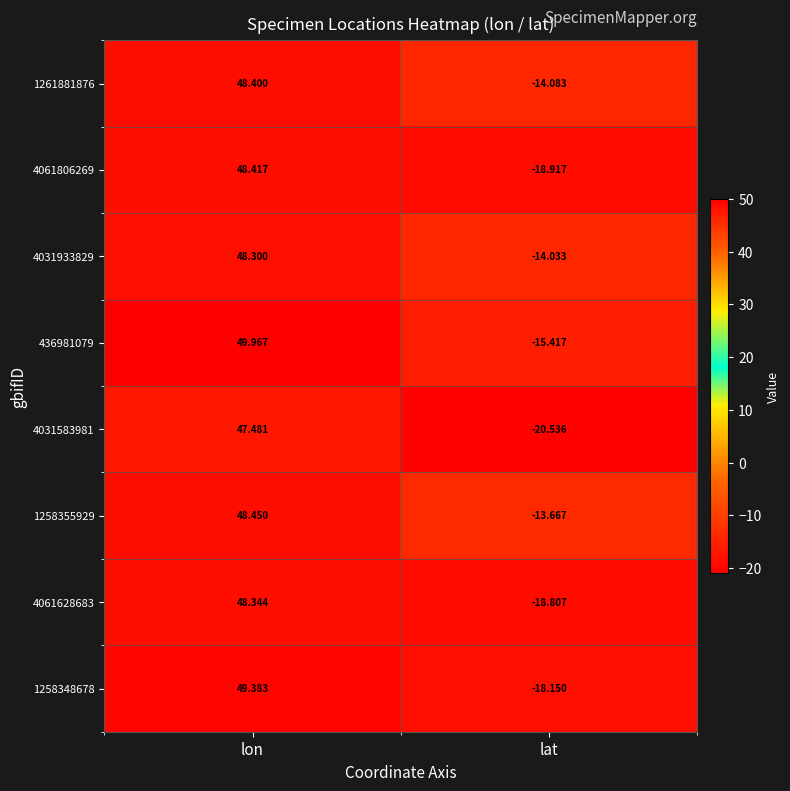

Which category has the highest value in the 4061628683 series?

lon